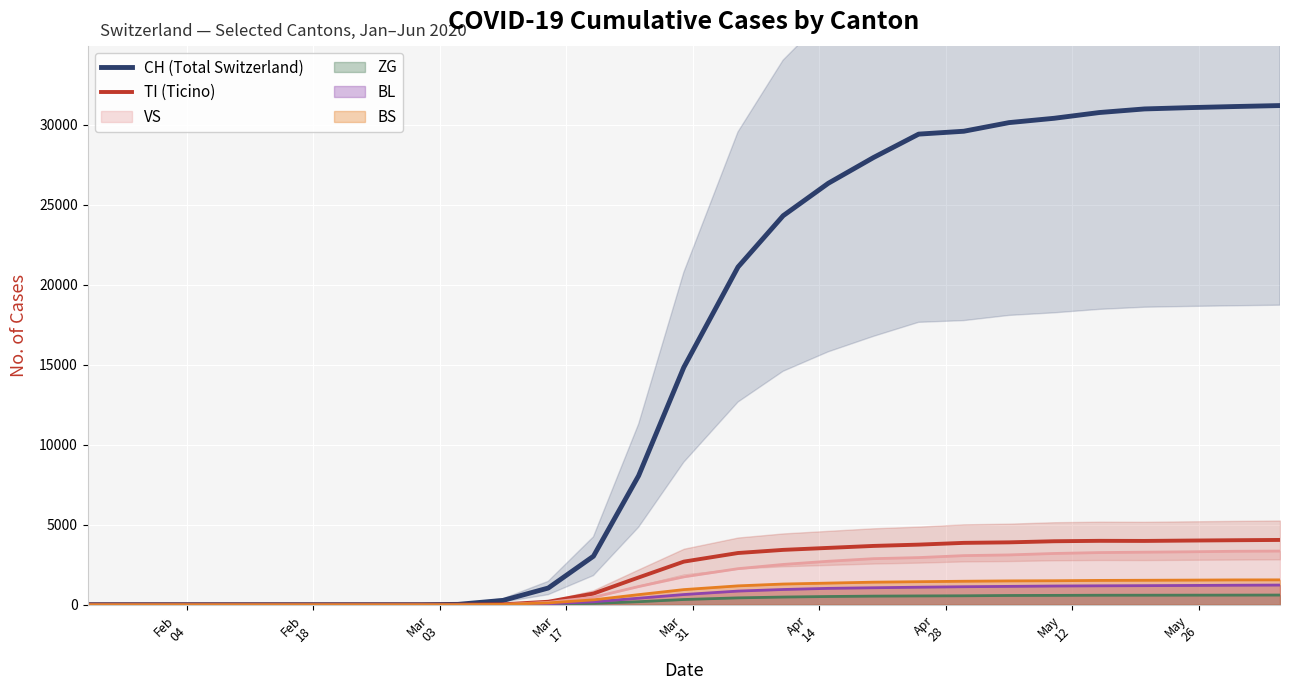

How many positive values does the TI (Ticino) series have?

18